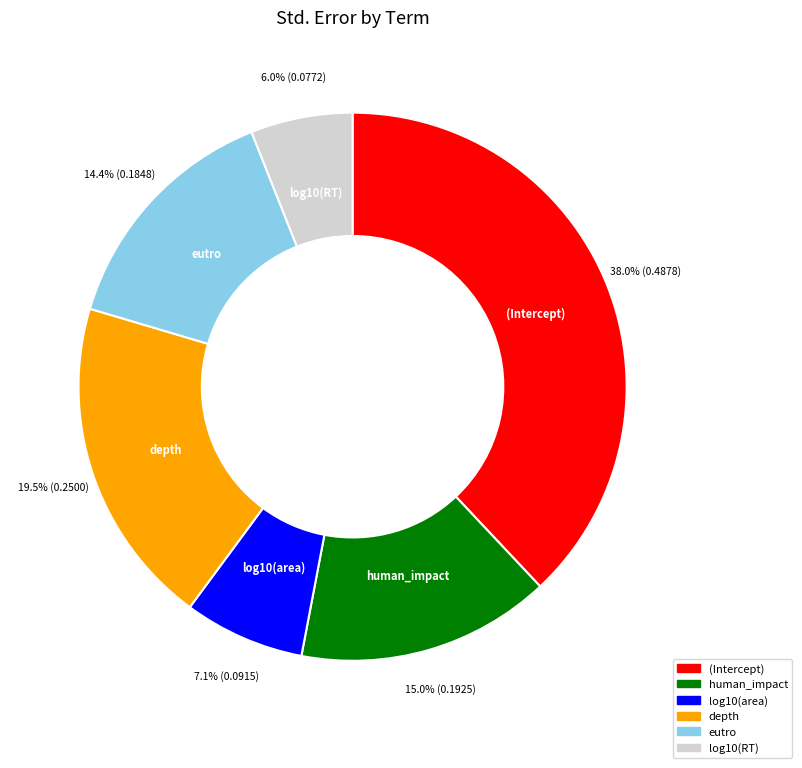

Which slice is the largest?

(Intercept)